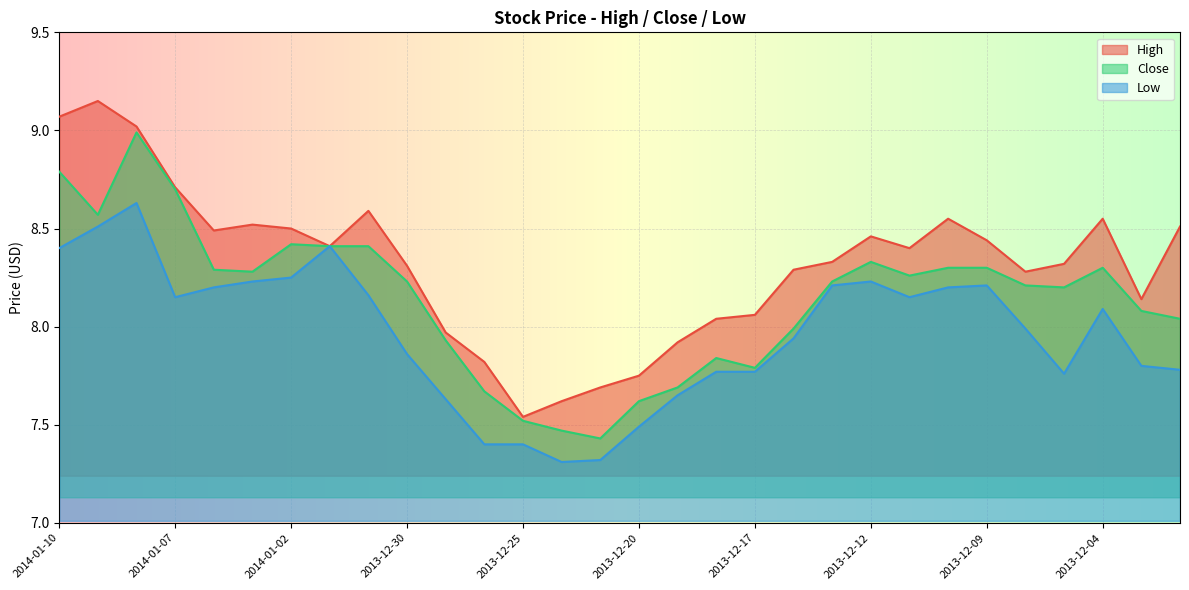

What is the minimum value for Low?

7.3